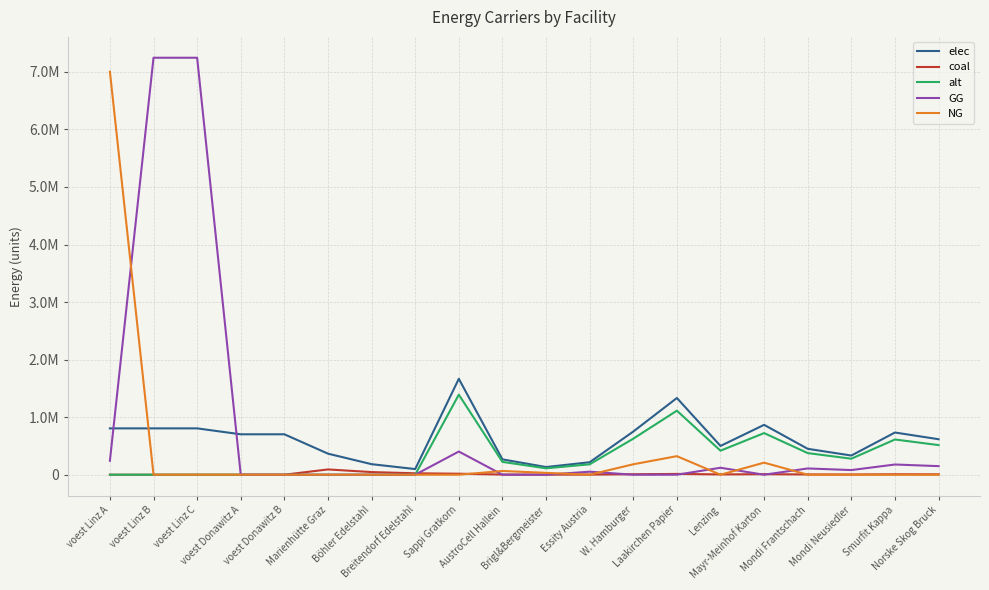

What value does the coal series have at Essity Austria?

2224.6